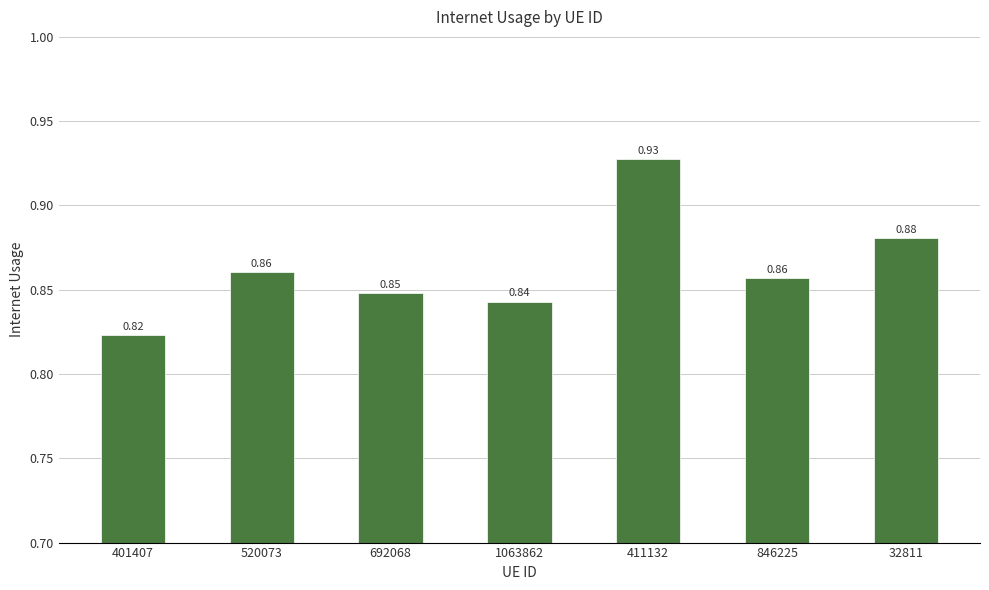

At which category does the chart reach its minimum across all series?

401407